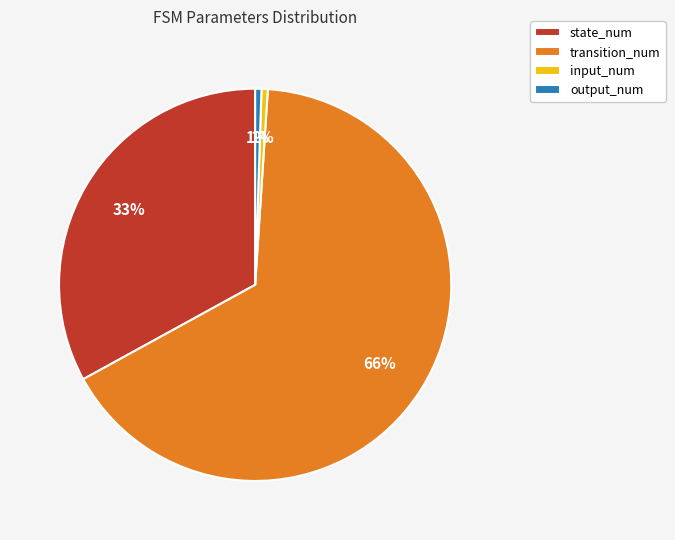

Between transition_num and state_num, which is larger?

transition_num